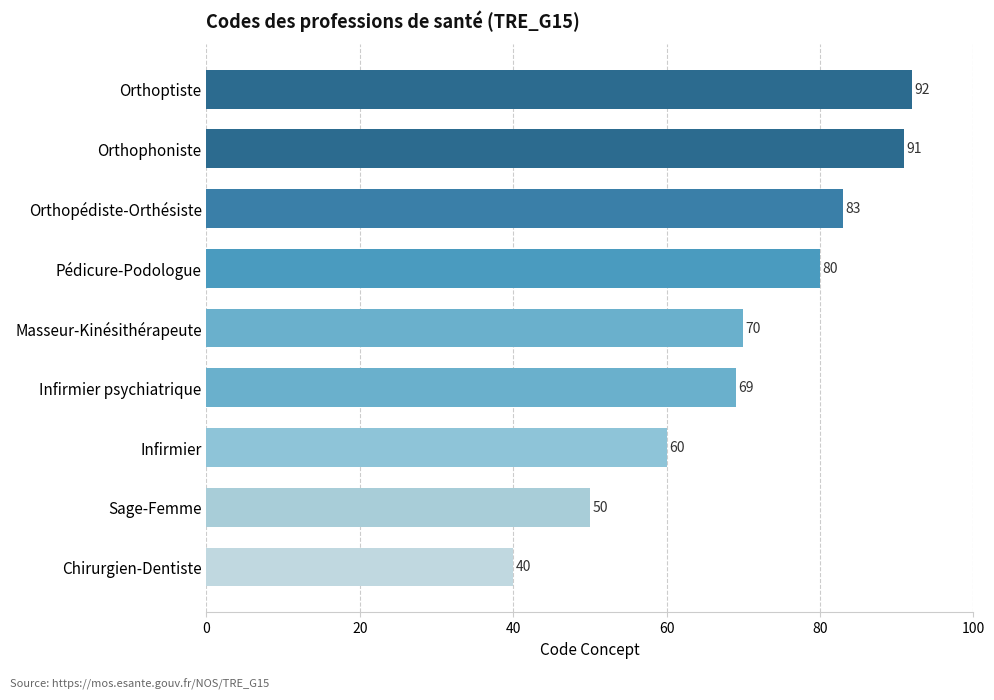

List the labels in order of value, smallest first.

Chirurgien-Dentiste, Sage-Femme, Infirmier, Infirmier psychiatrique, Masseur-Kinésithérapeute, Pédicure-Podologue, Orthopédiste-Orthésiste, Orthophoniste, Orthoptiste